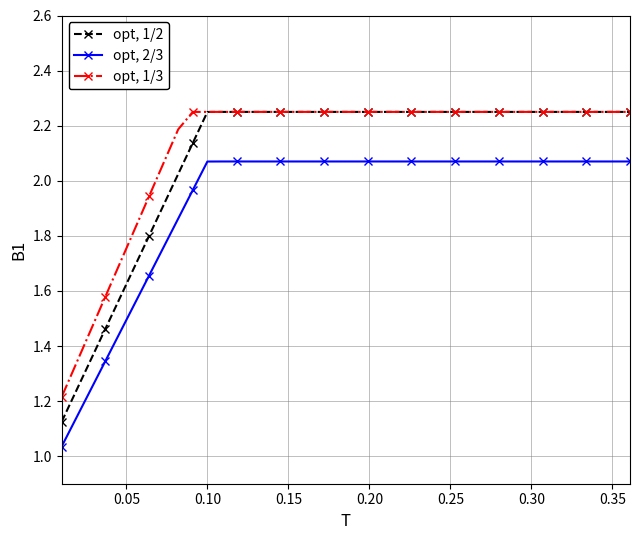

Rank the series by their average value, from highest to lowest.

opt, 1/3, opt, 1/2, opt, 2/3